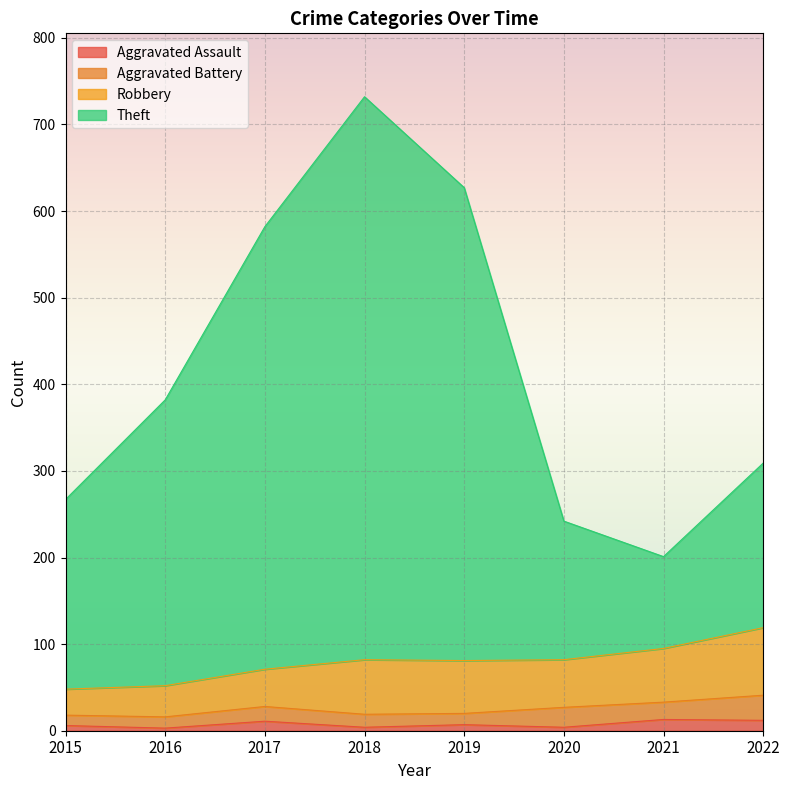

At which category is the sum across all series the highest?

2018